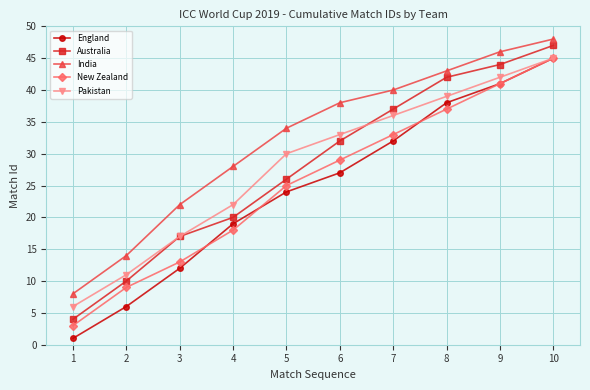

List the labels in order of New Zealand value, largest first.

10, 9, 8, 7, 6, 5, 4, 3, 2, 1